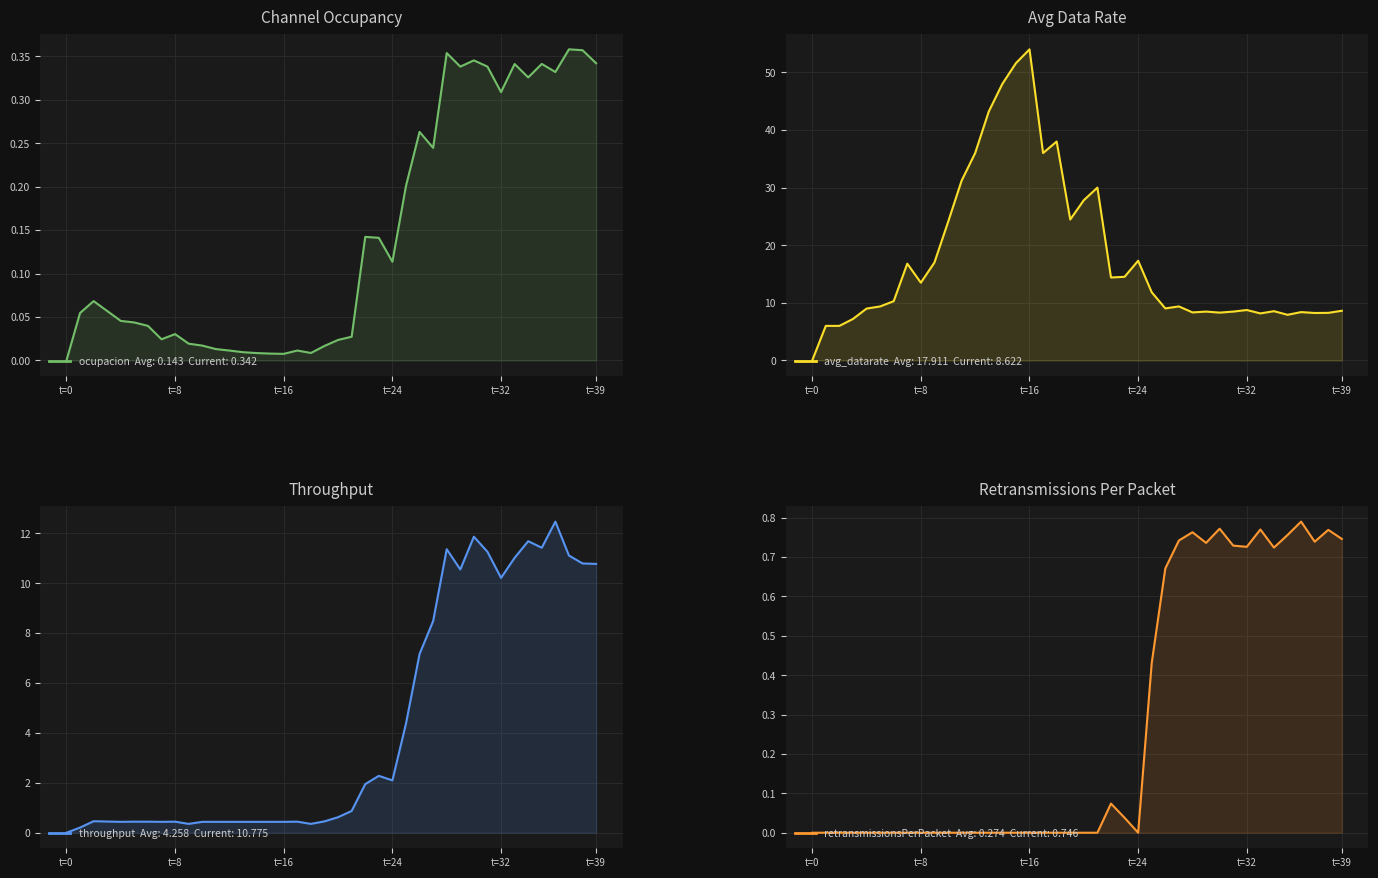

Read the avg_datarate value at 23.

14.5